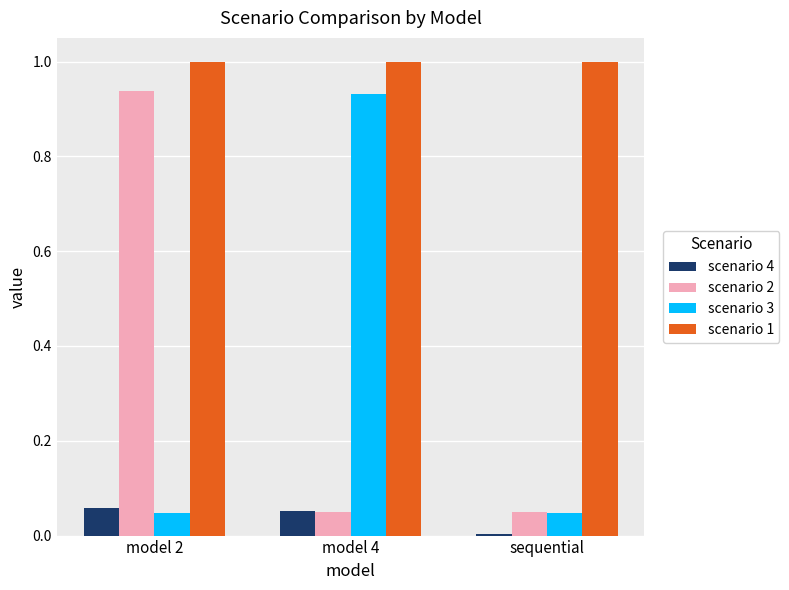

At which label does scenario 2 reach its peak?

model 2